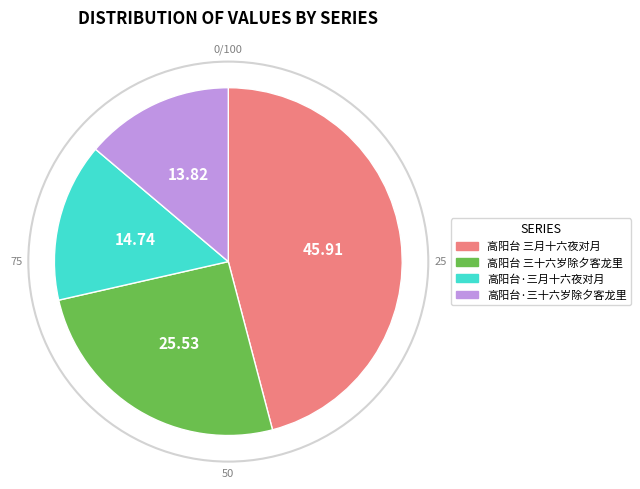

How many slices are in this pie chart?

4